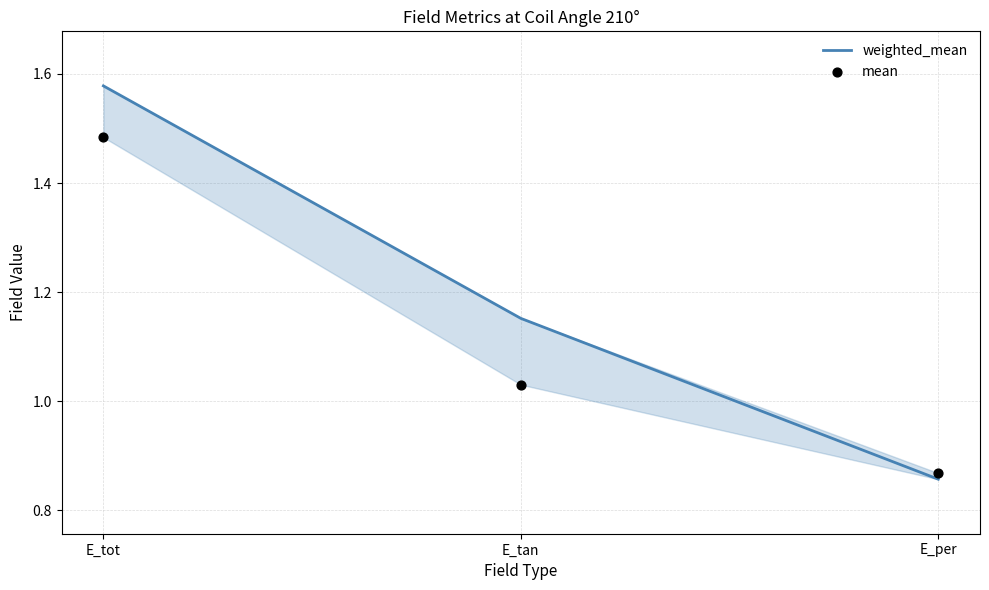

Is the value of mean at E_tot greater than the value of weighted_mean at E_tan?

Yes